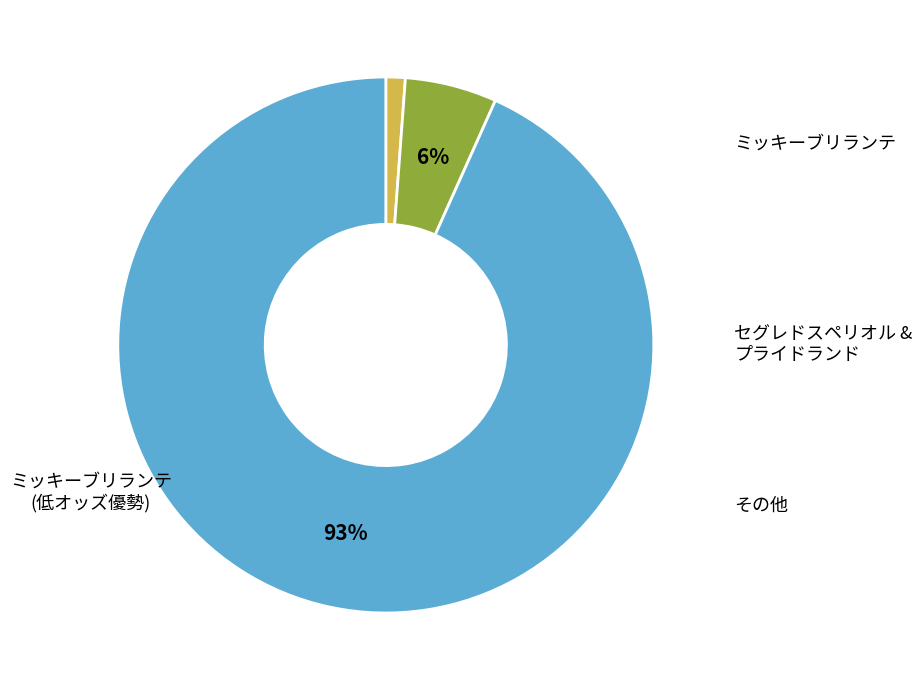

Count the number of slices in the pie.

3